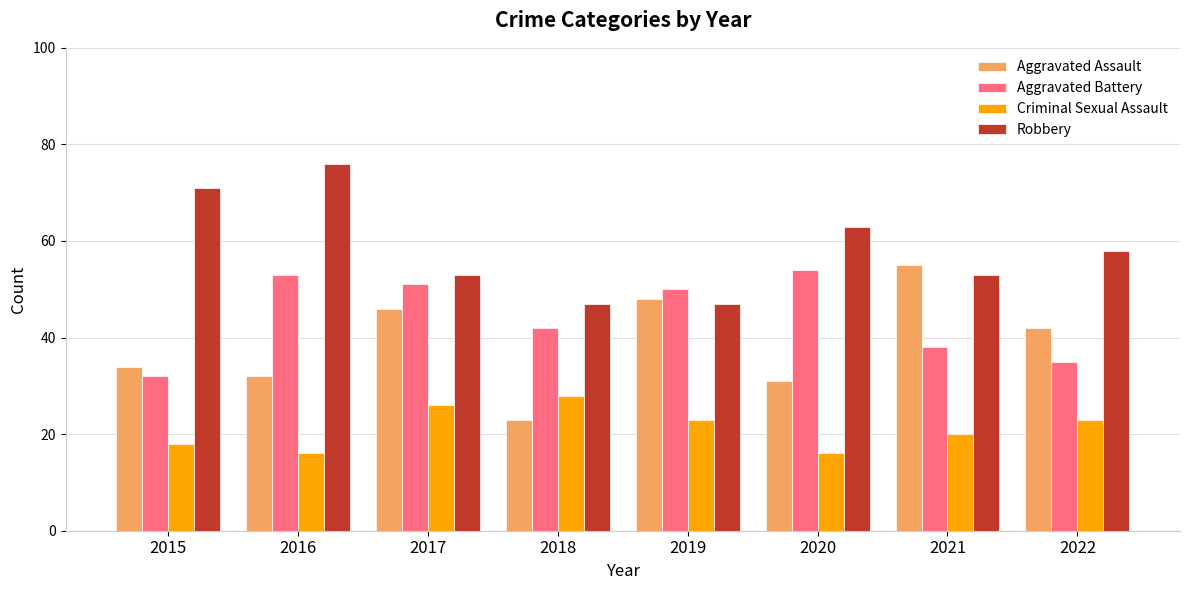

Read the Aggravated Battery value at 2015.

32